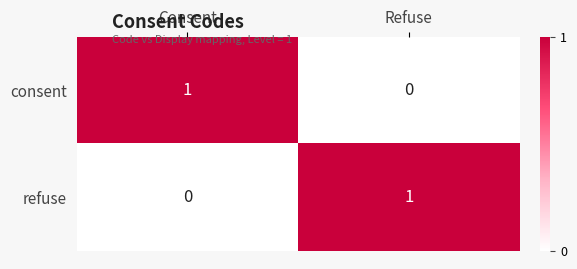

List the labels in order of refuse value, largest first.

Refuse, Consent